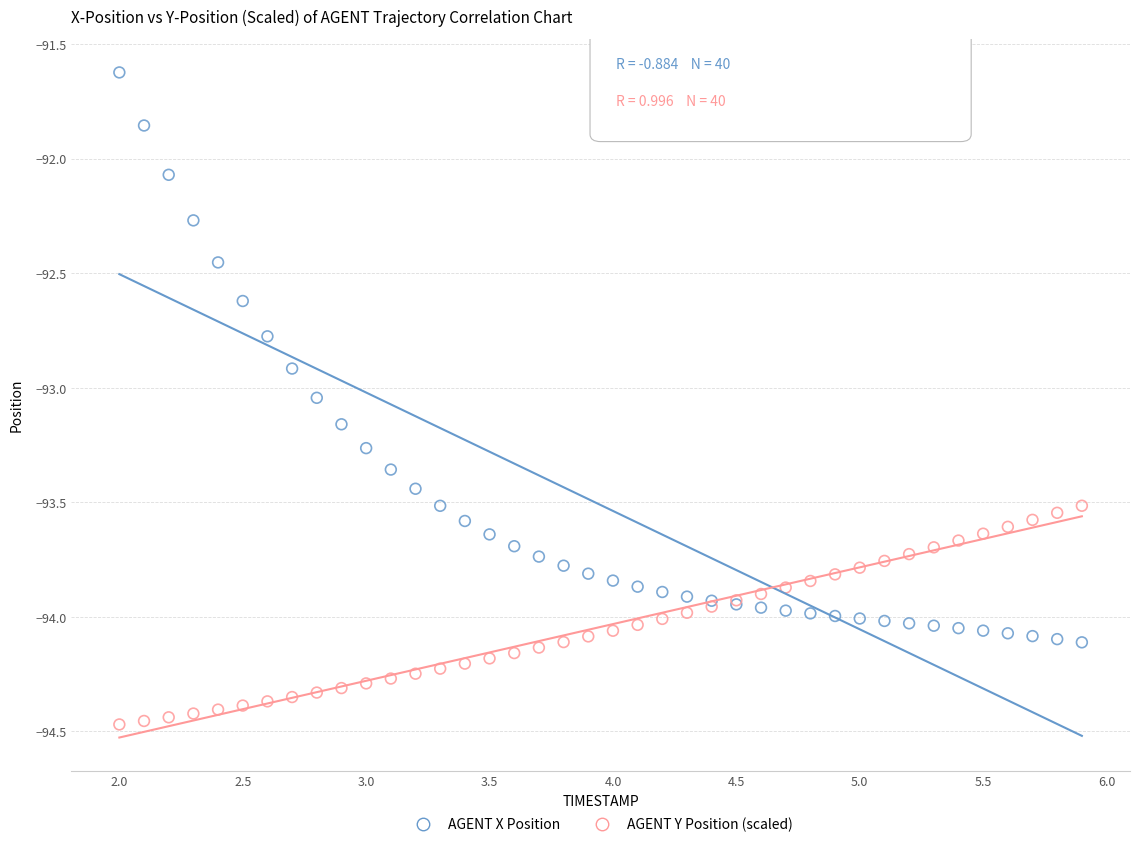

What are all the series names shown in the legend?

AGENT X Position, AGENT Y Position (scaled)